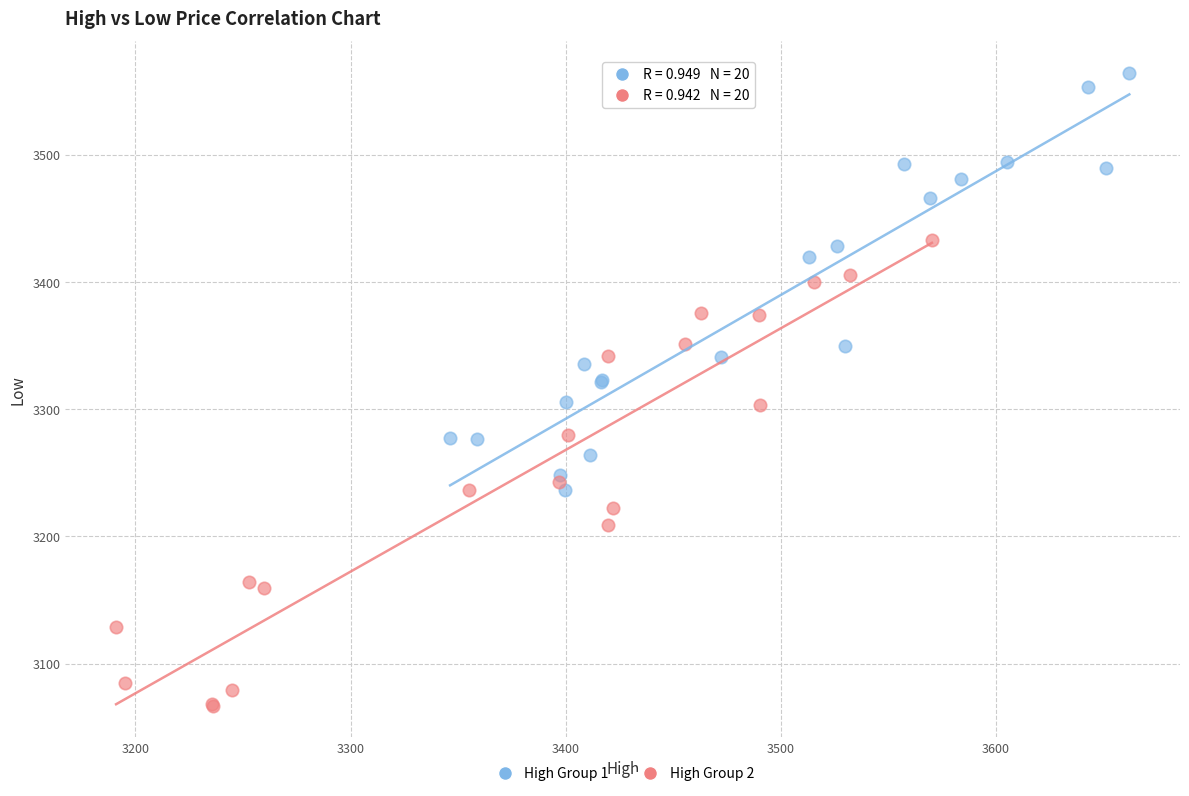

Which series reaches the maximum Y coordinate?

High Group 1